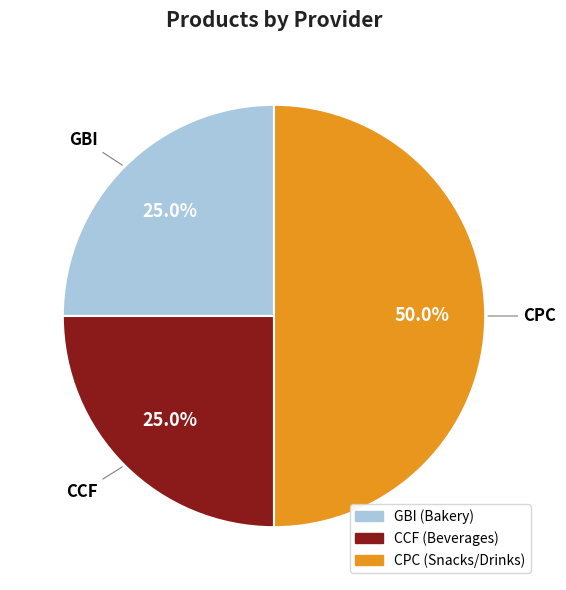

To the nearest percent, what portion does CPC represent?

50%